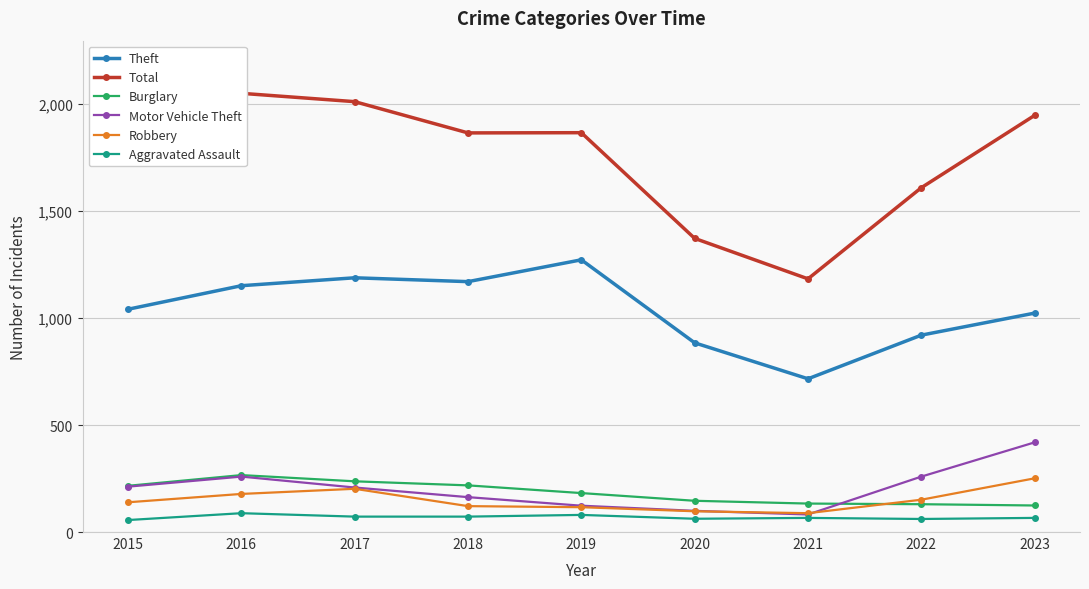

At which category does Theft reach its first local peak?

2017